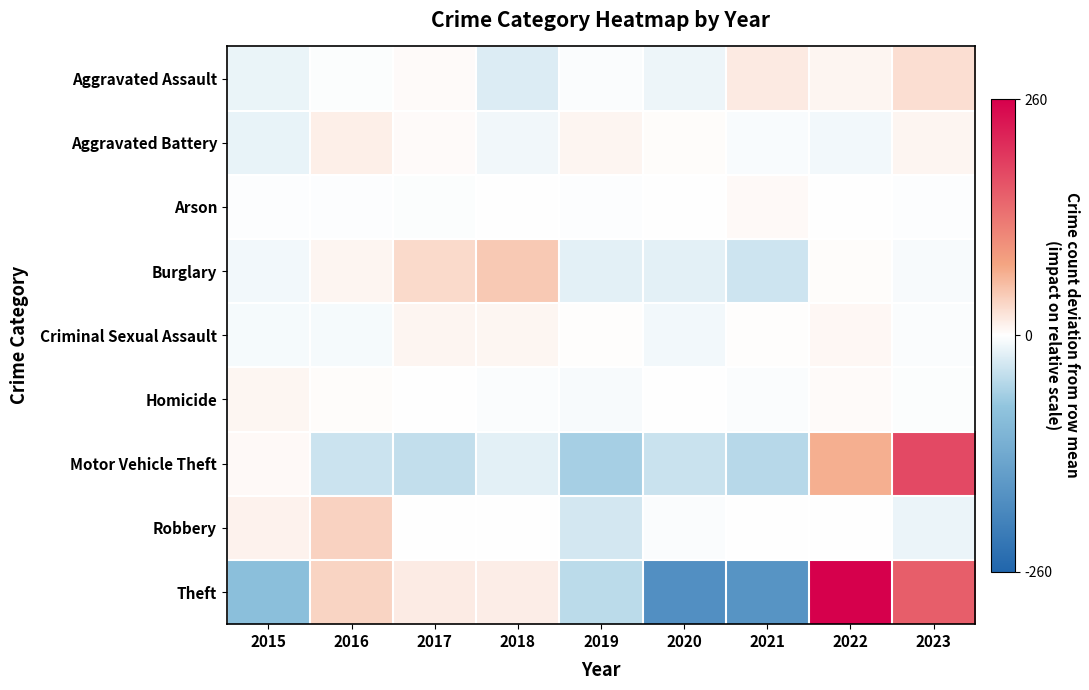

At 2016, list the series in order from smallest to largest.

Motor Vehicle Theft, Criminal Sexual Assault, Aggravated Assault, Arson, Homicide, Burglary, Aggravated Battery, Theft, Robbery